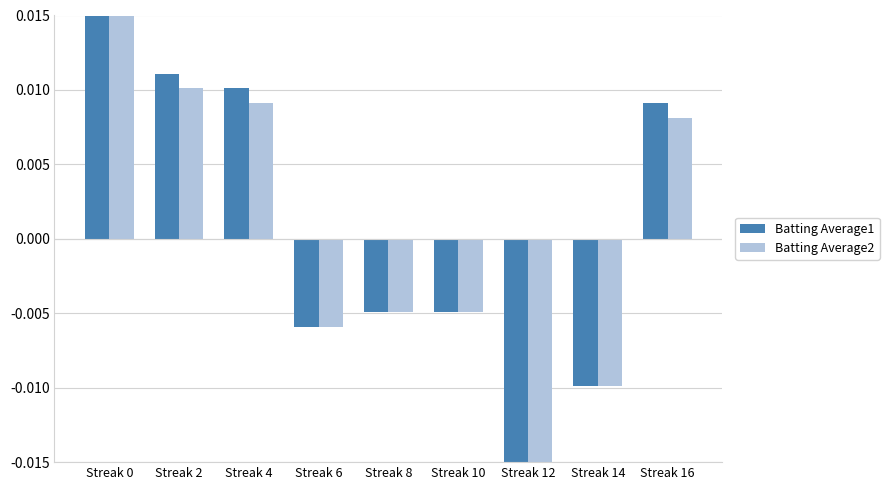

Rank the categories by Batting Average1 value from highest to lowest.

Streak 0, Streak 2, Streak 4, Streak 16, Streak 8, Streak 10, Streak 6, Streak 14, Streak 12